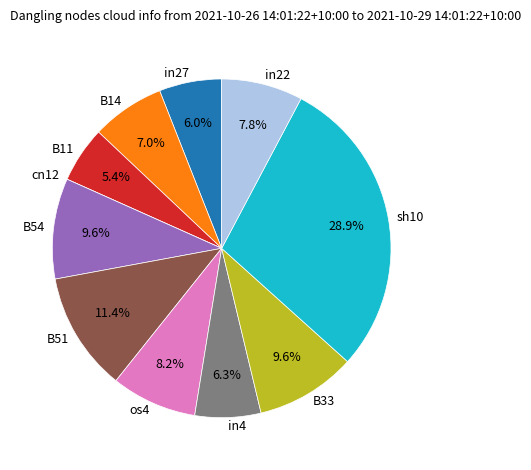

To the nearest percent, what portion does B51 represent?

11%